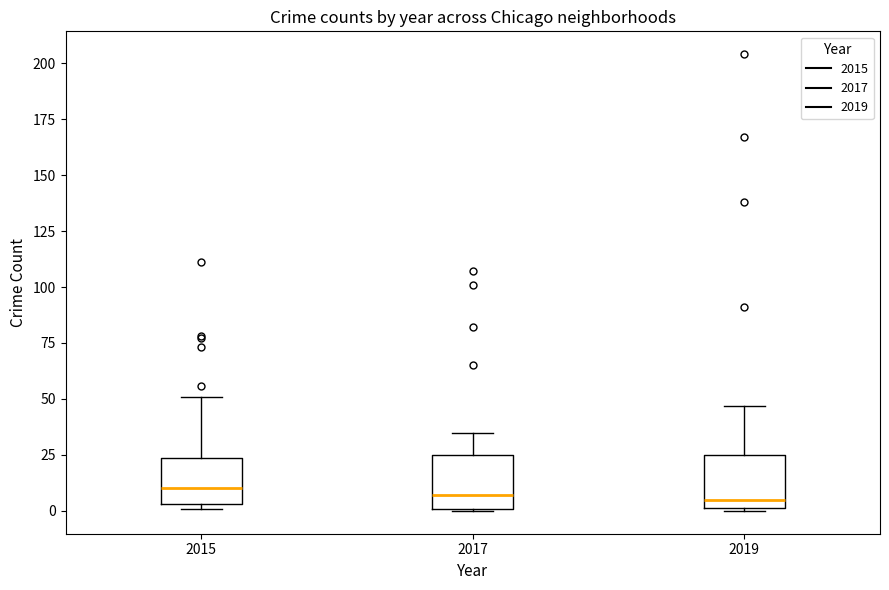

Where does the median line of the box at x = 2015 sit on the y-axis? The values are not printed on the chart, so give them approximately, as read against the axis.

10